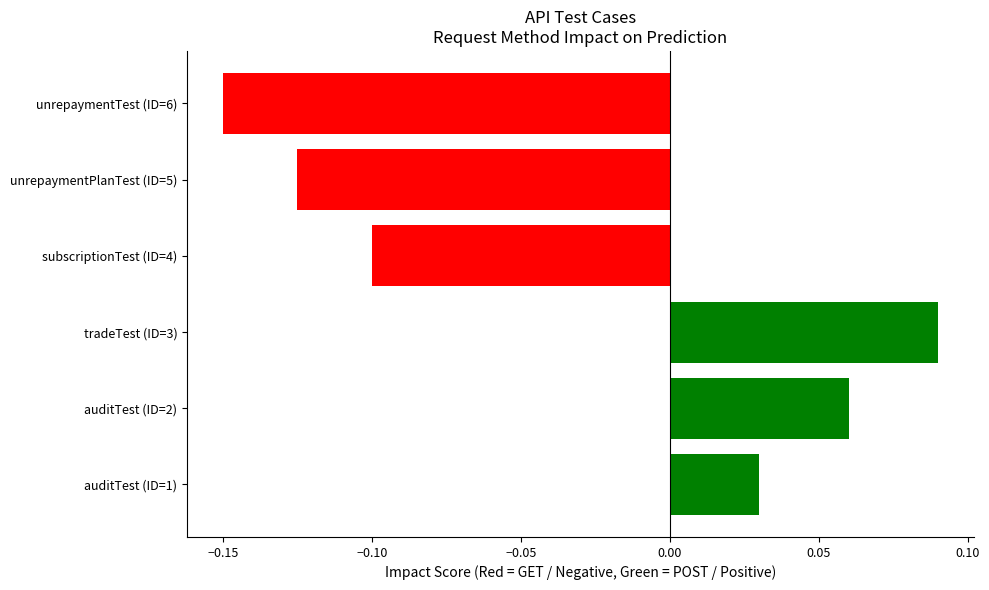

True or false: the data shows 0.0 at auditTest (ID=2).

False